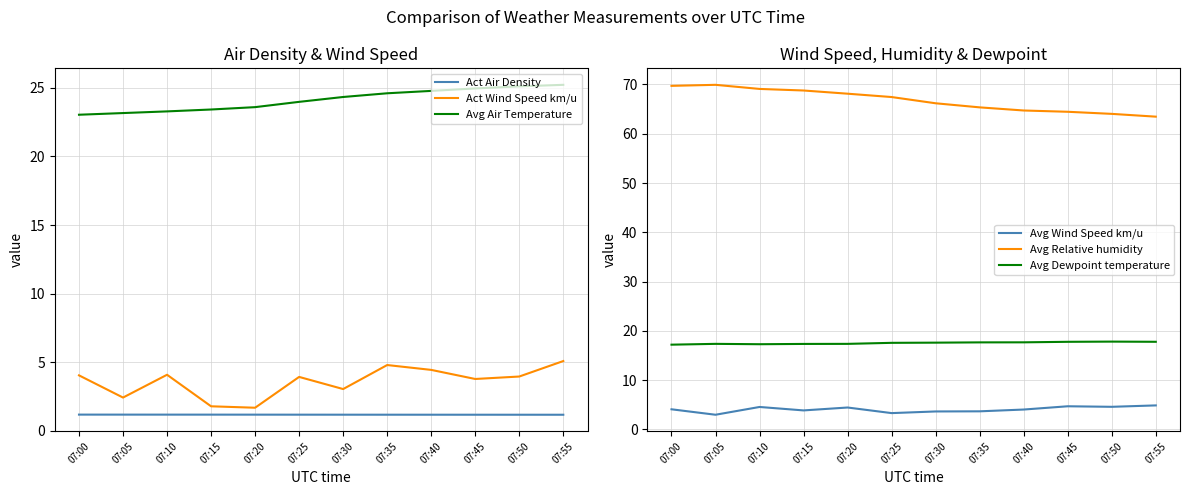

Between 07:45 and 07:55, which is larger?

07:45